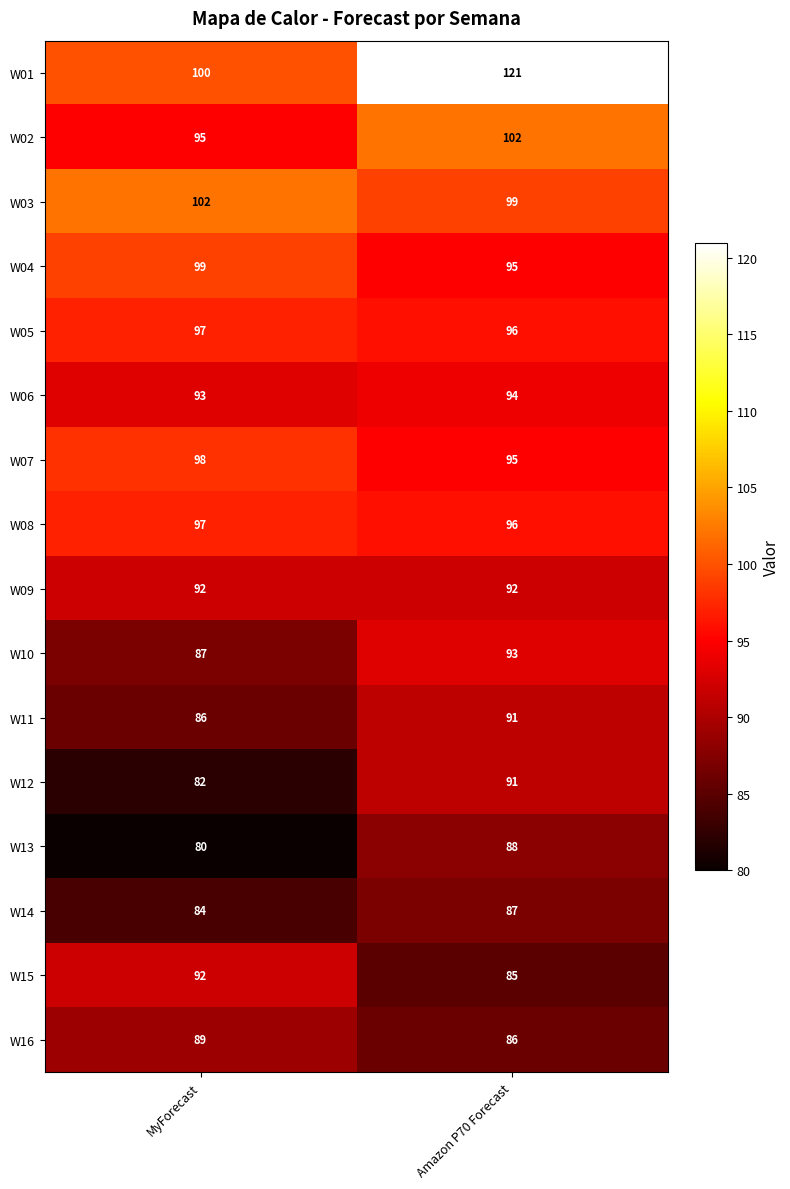

Is the value of W07 at Amazon P70 Forecast greater than the value of W01 at MyForecast?

No